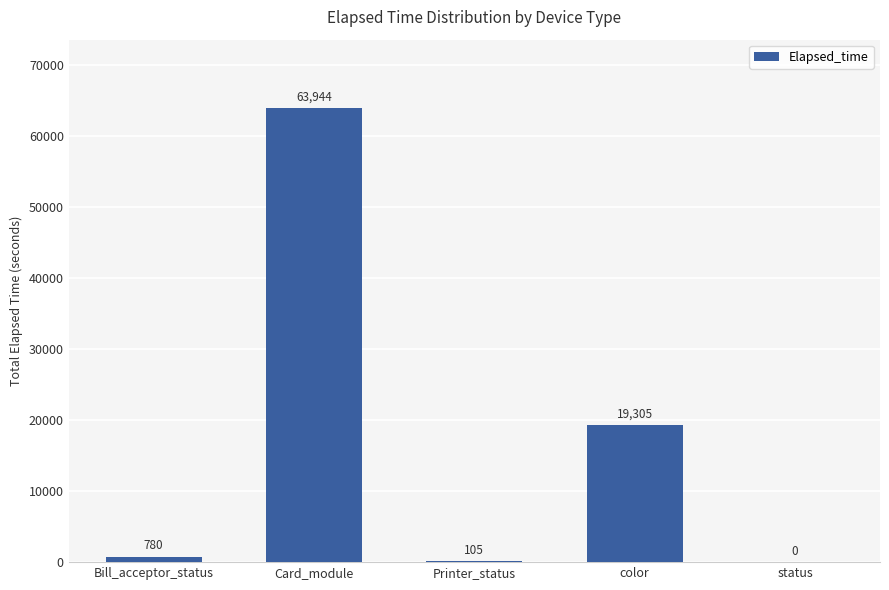

What value does the data have at Printer_status, to the nearest 50?

100